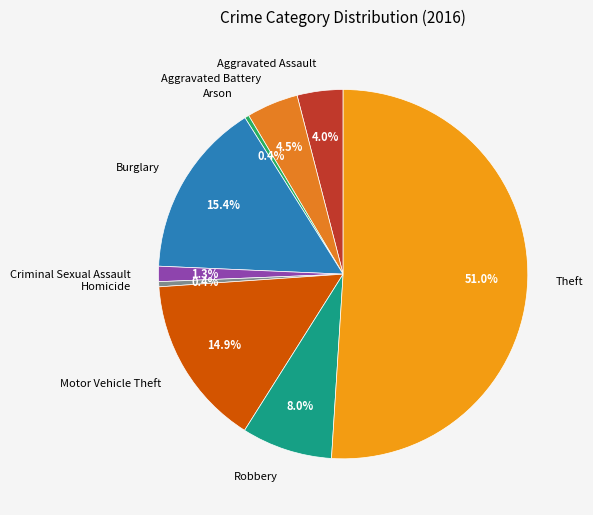

To the nearest percent, what is the difference between the Arson and Motor Vehicle Theft slice percentages?

15%